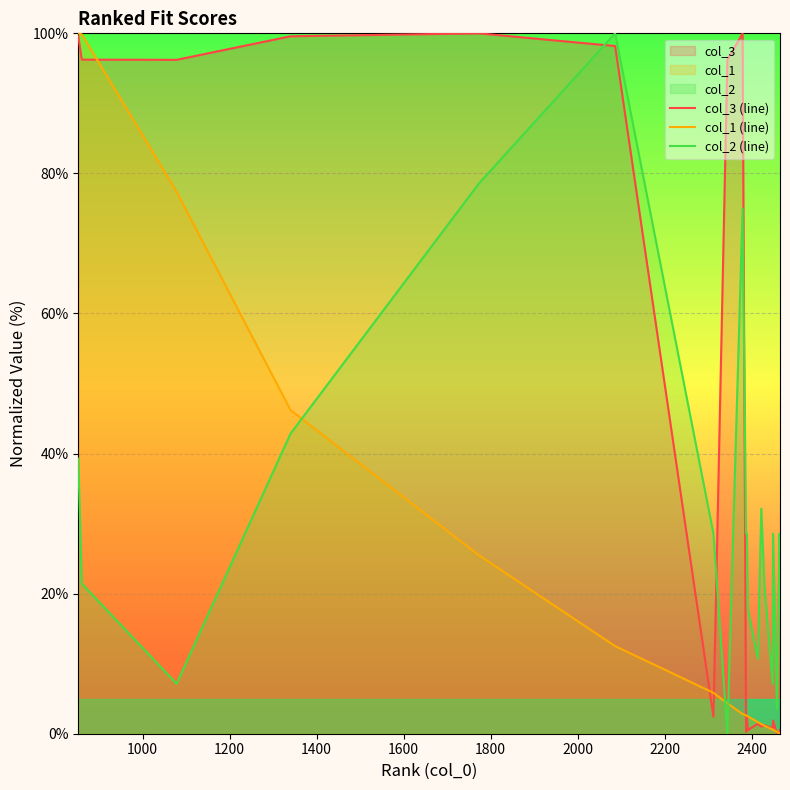

Which series has the largest total across all categories?

col_3 (line)